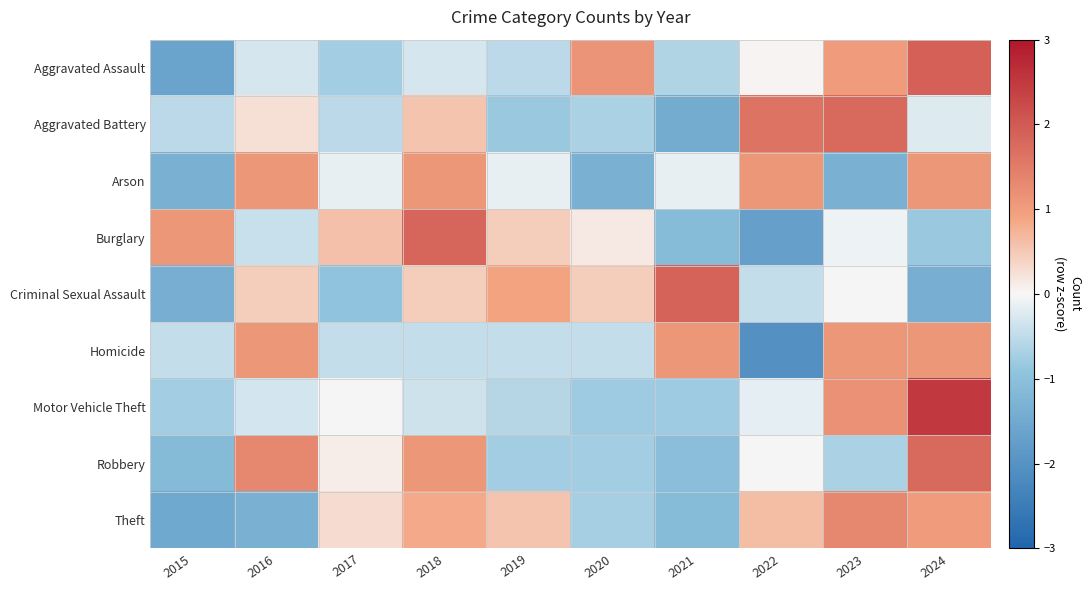

Reading left to right, what are all the values shown in this chart?

Aggravated Assault: 2015=-1.6	2016=-0.3	2017=-0.7	2018=-0.3	2019=-0.5	2020=1.1	2021=-0.6	2022=0.0	2023=1.0	2024=1.9
Aggravated Battery: 2015=-0.5	2016=0.2	2017=-0.5	2018=0.6	2019=-0.8	2020=-0.7	2021=-1.4	2022=1.6	2023=1.8	2024=-0.2
Arson: 2015=-1.3	2016=1.1	2017=-0.1	2018=1.1	2019=-0.1	2020=-1.3	2021=-0.1	2022=1.1	2023=-1.3	2024=1.1
Burglary: 2015=1.1	2016=-0.4	2017=0.6	2018=1.8	2019=0.5	2020=0.2	2021=-1.1	2022=-1.7	2023=-0.1	2024=-0.8
Criminal Sexual Assault: 2015=-1.4	2016=0.5	2017=-0.9	2018=0.5	2019=0.9	2020=0.5	2021=1.9	2022=-0.5	2023=0.0	2024=-1.4
Homicide: 2015=-0.5	2016=1.1	2017=-0.5	2018=-0.5	2019=-0.5	2020=-0.5	2021=1.1	2022=-2.0	2023=1.1	2024=1.1
Motor Vehicle Theft: 2015=-0.7	2016=-0.3	2017=0.0	2018=-0.4	2019=-0.6	2020=-0.8	2021=-0.8	2022=-0.1	2023=1.2	2024=2.5
Robbery: 2015=-1.1	2016=1.3	2017=0.1	2018=1.1	2019=-0.7	2020=-0.7	2021=-1.0	2022=0.0	2023=-0.7	2024=1.8
Theft: 2015=-1.5	2016=-1.3	2017=0.3	2018=0.8	2019=0.6	2020=-0.7	2021=-1.1	2022=0.6	2023=1.3	2024=1.0